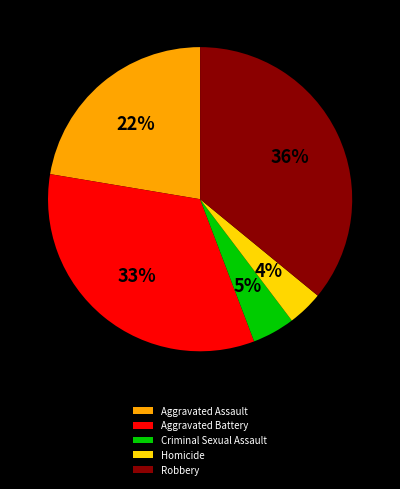

To the nearest percent, what is the difference between the largest and smallest slice percentages?

32%